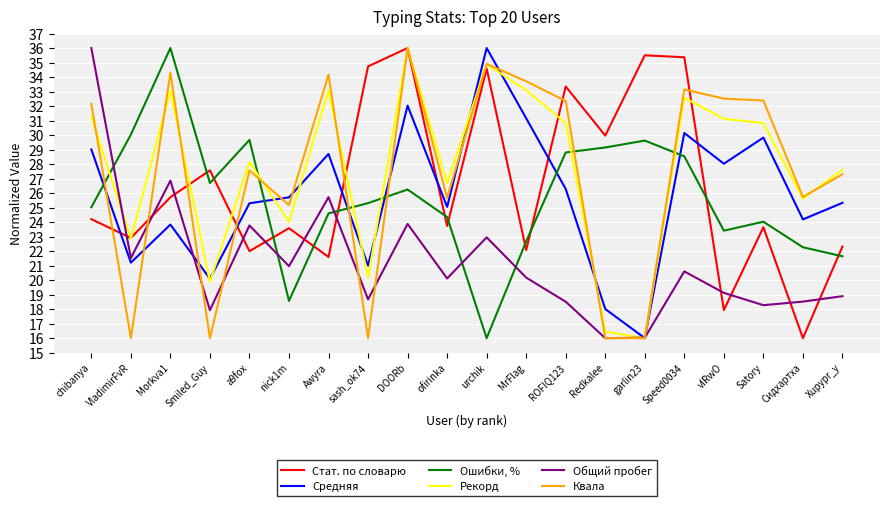

What are all the series names shown in the legend?

Стат. по словарю, Средняя, Ошибки, %, Рекорд, Общий пробег, Квала